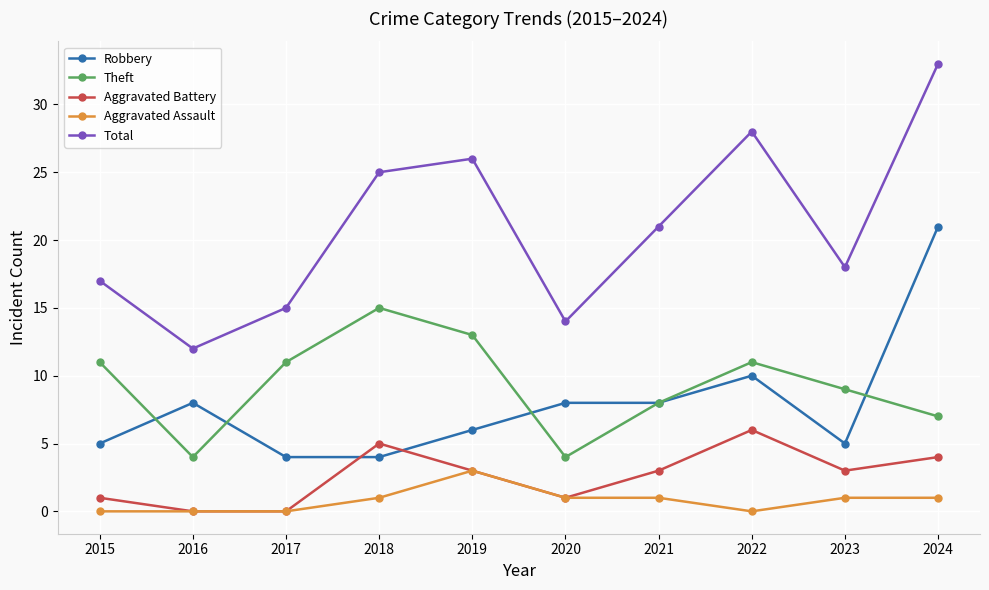

What is the sum of the Total values at 2021 and 2020?

35